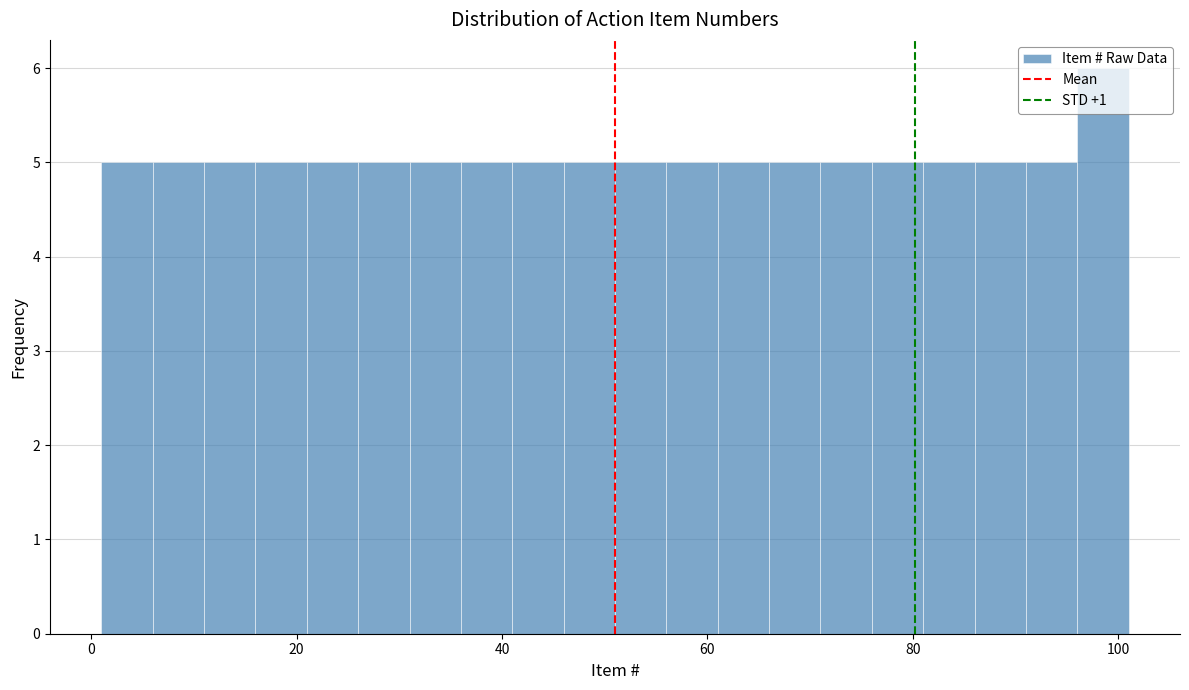

Read against the x-axis, roughly where is the centre of the tallest bar?

98